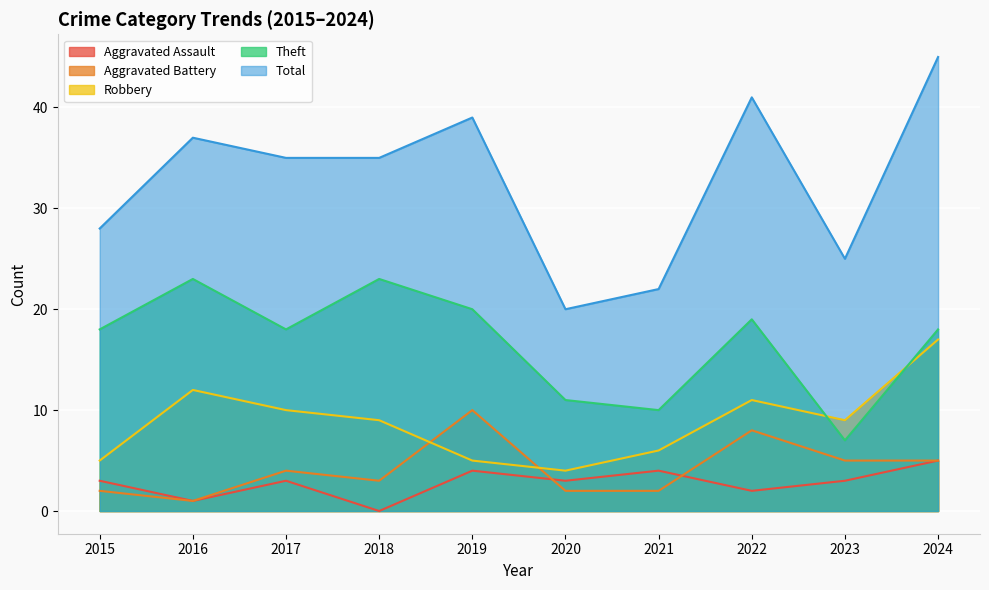

How many series are shown in this chart?

5